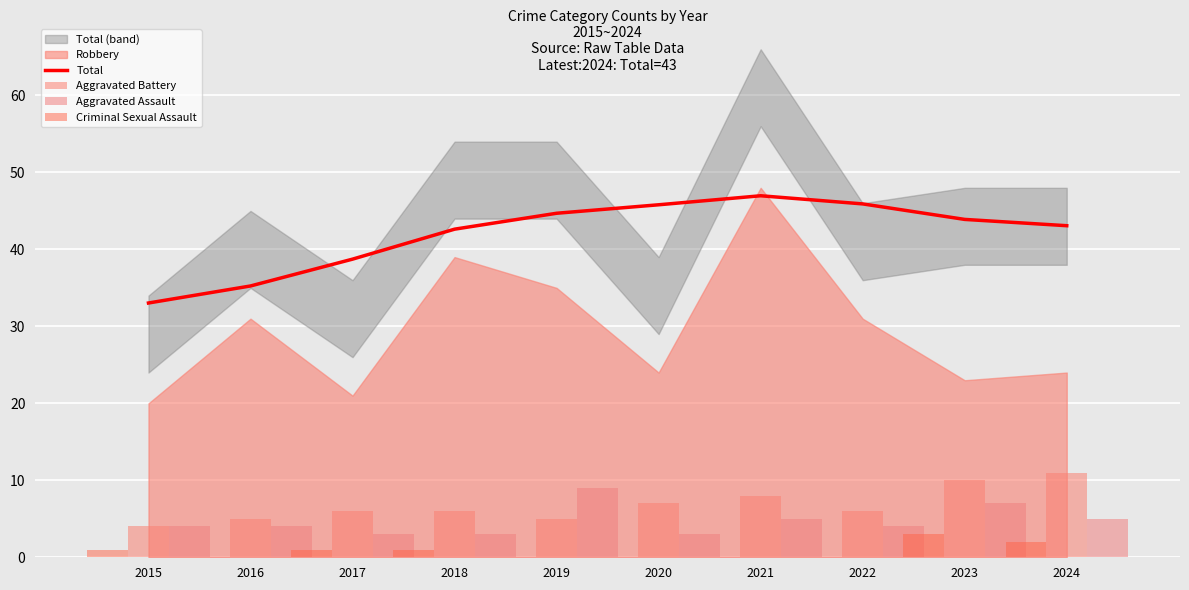

What is the difference between the maximum and minimum values in the Aggravated Battery series?

7.0